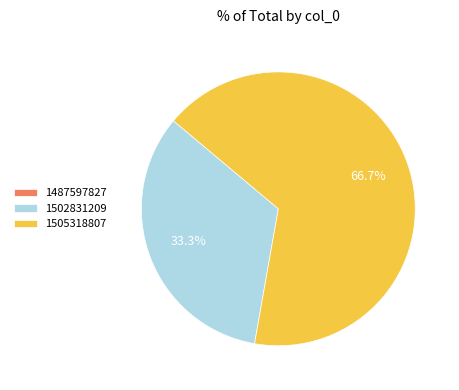

To the nearest percent, what is the difference between the largest and smallest slice percentages?

67%